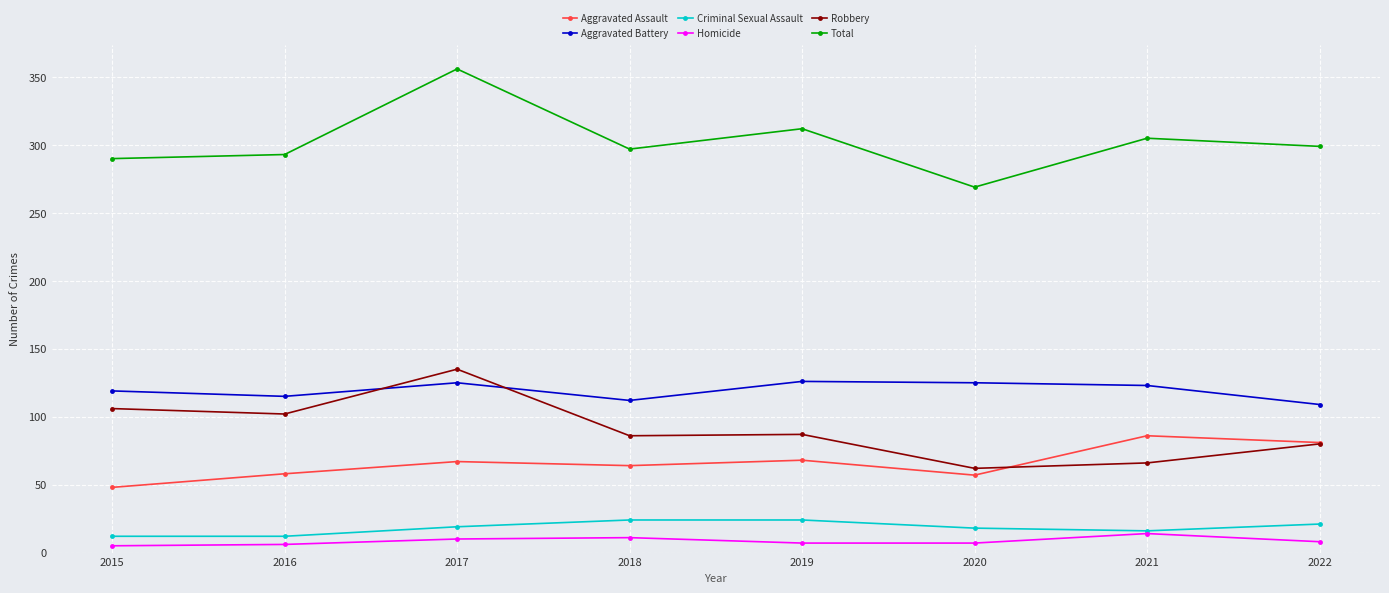

Where is Robbery nearest to the value 98?

2016